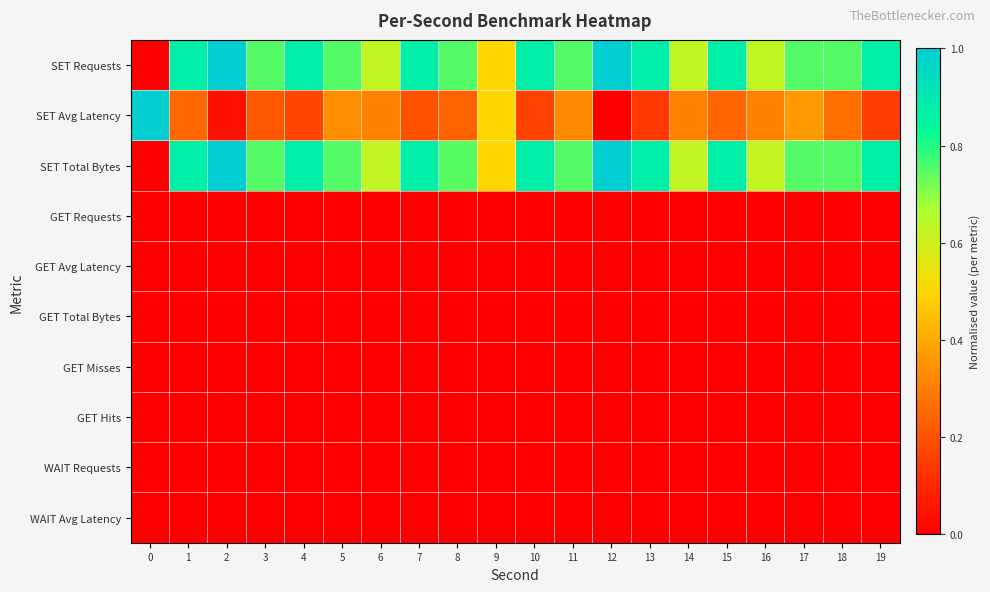

At which category does the chart reach its peak across all series?

2